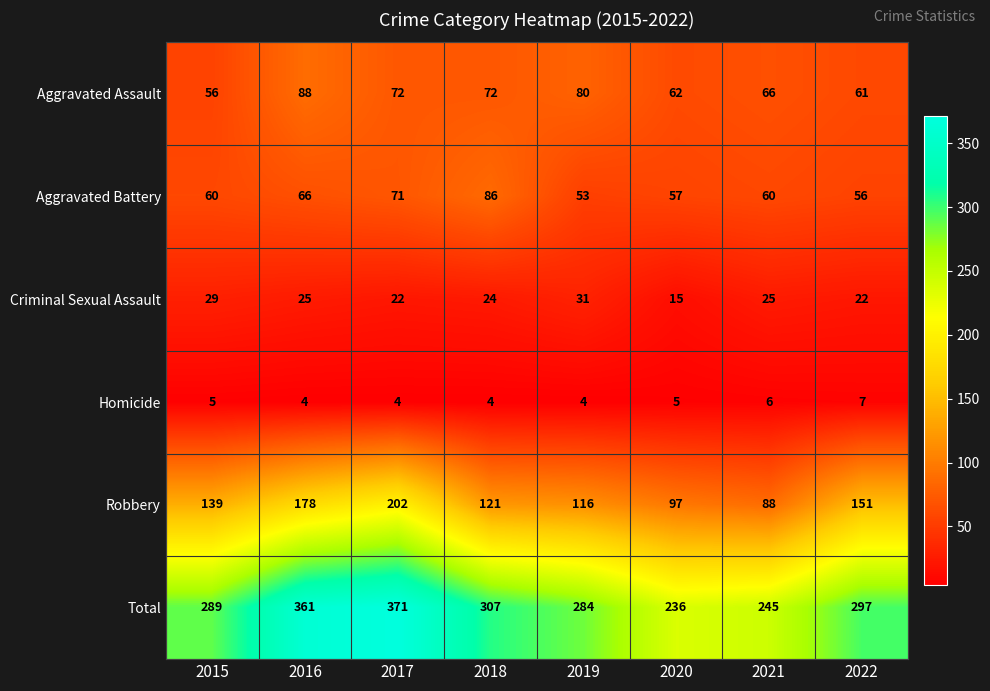

Rank the series at 2021 from highest to lowest value.

Total, Robbery, Aggravated Assault, Aggravated Battery, Criminal Sexual Assault, Homicide